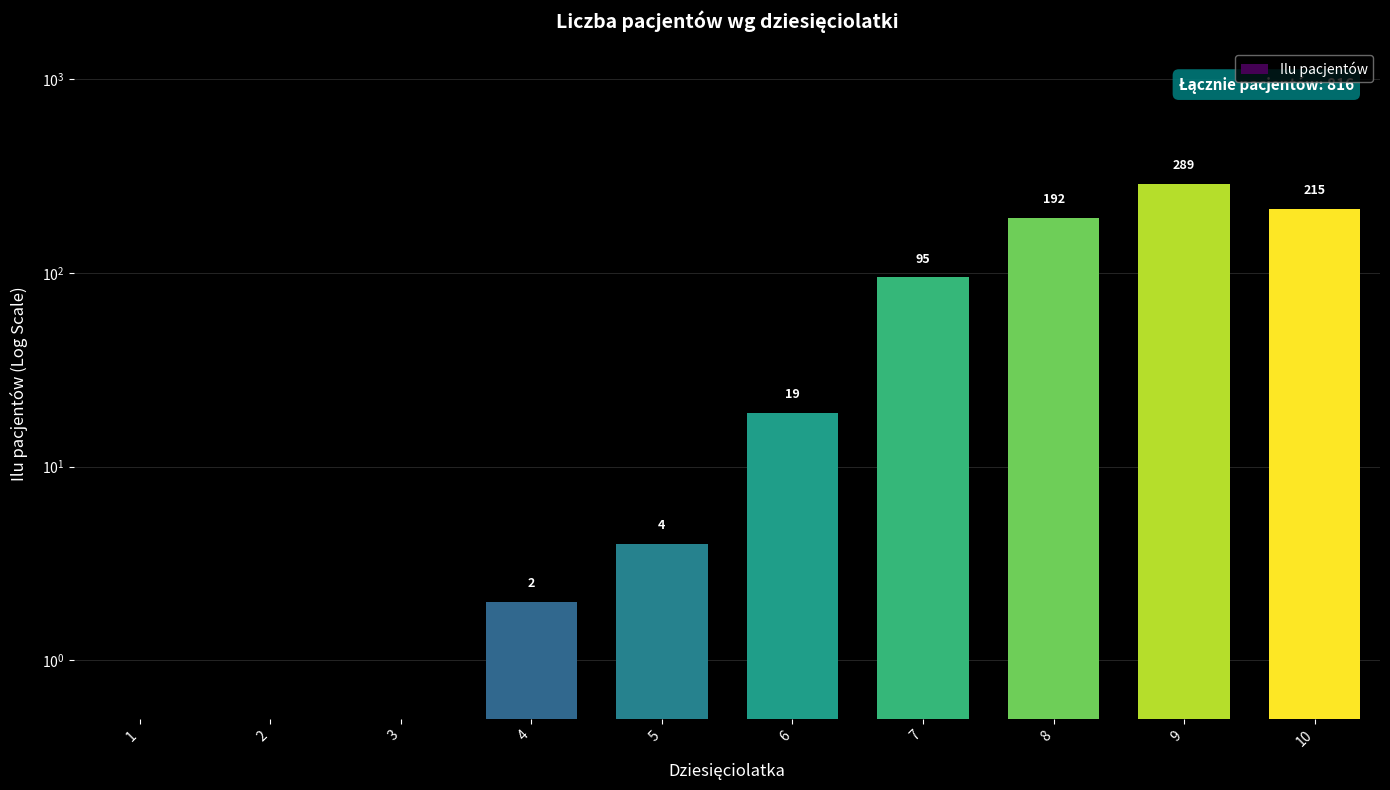

Count the number of categories in the chart.

10